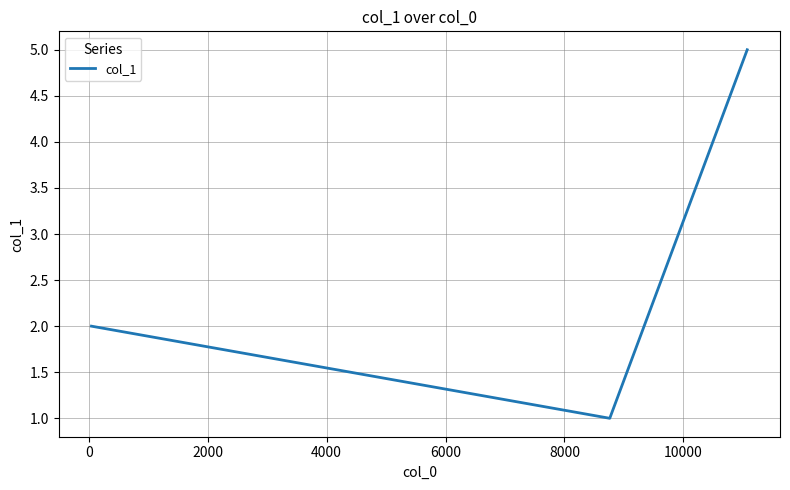

What is the sum of all values?

8